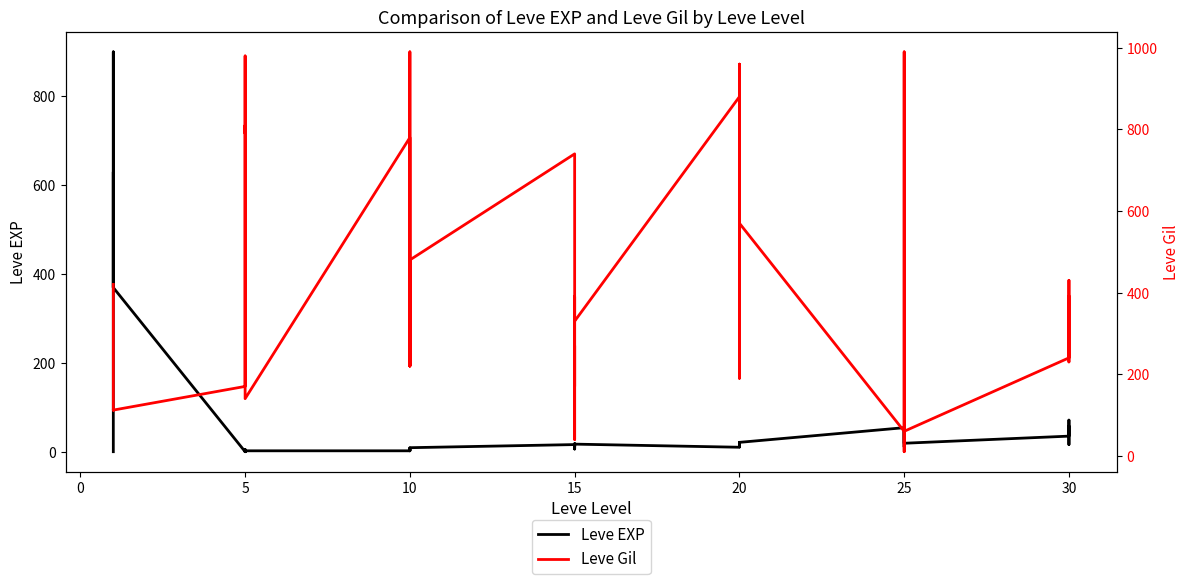

In Leve Gil, how many points are lower than both neighbors (excluding endpoints)?

13